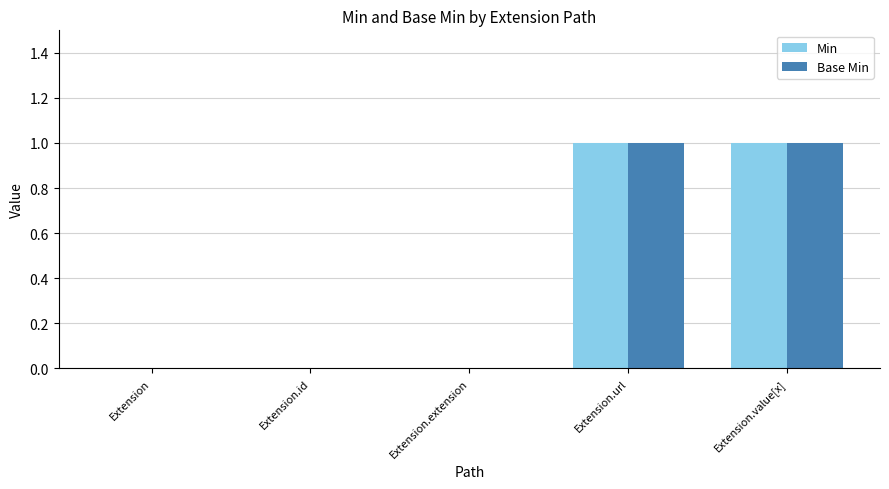

How many Min values are between 0 and 1?

5